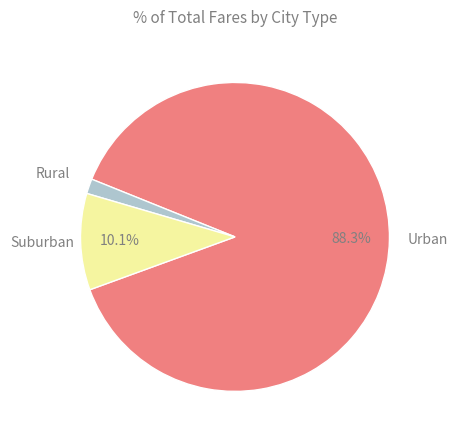

How many segments does this pie chart have?

3